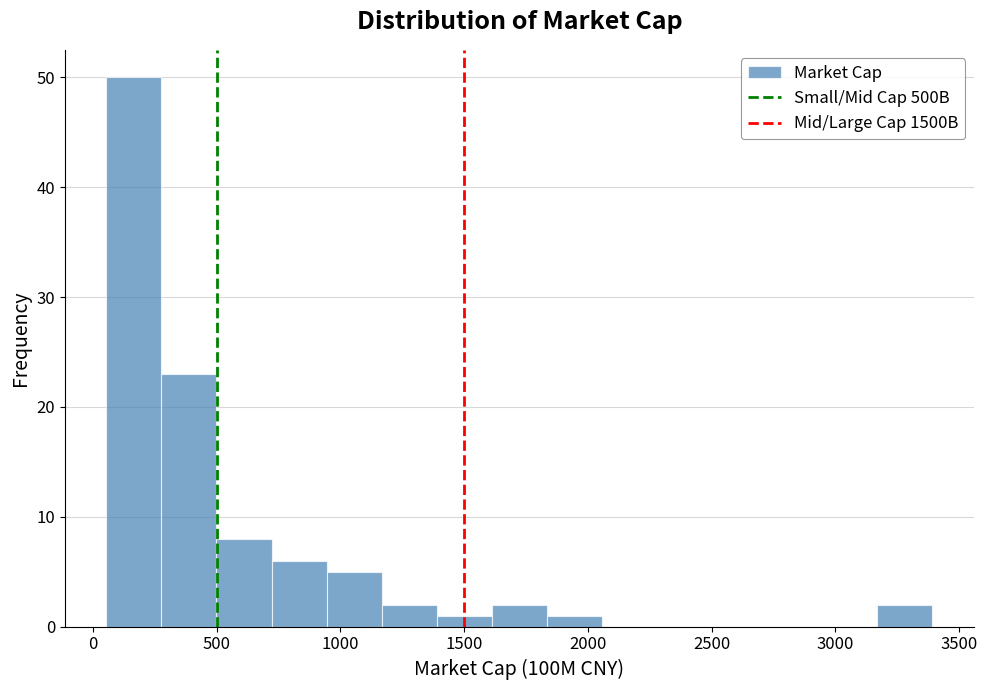

Reading left to right, list every bar in this chart as the range it spans on the x-axis followed by its height. Neither the bar edges nor the heights are printed on the chart, so give them approximately, as read against the axes.

50 to 300: 50
300 to 500: 23
500 to 700: 8
700 to 950: 6
950 to 1150: 5
1150 to 1400: 2
1400 to 1600: 1
1600 to 1850: 2
1850 to 2050: 1
2050 to 2300: 0
2300 to 2500: 0
2500 to 2700: 0
2700 to 2950: 0
2950 to 3150: 0
3150 to 3400: 2